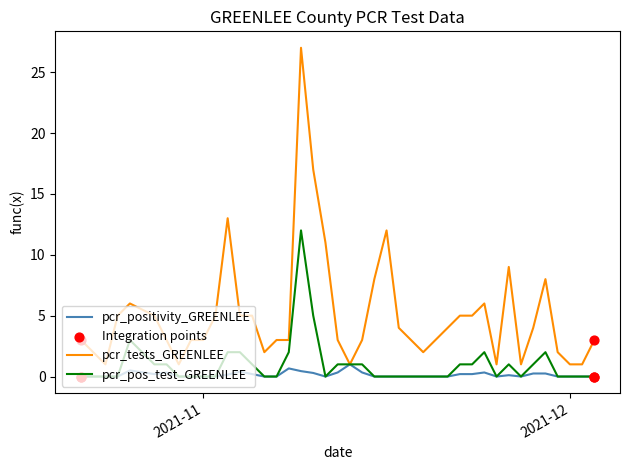

Which series has the largest total across all categories?

pcr_tests_GREENLEE